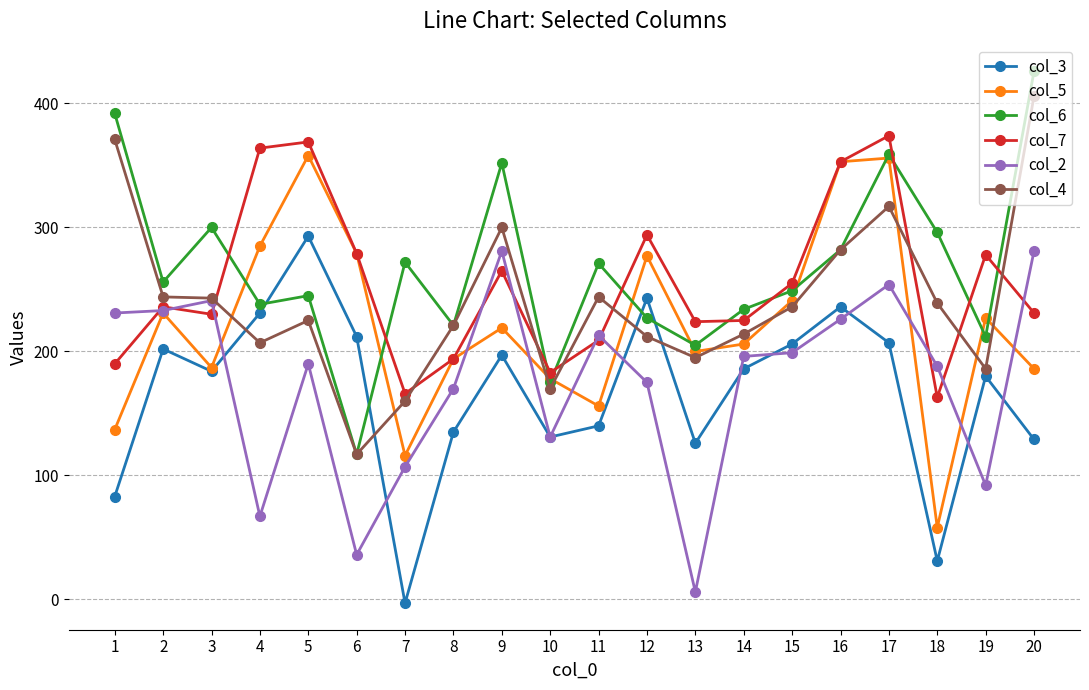

Is this an area chart (filled region under the line)?

No